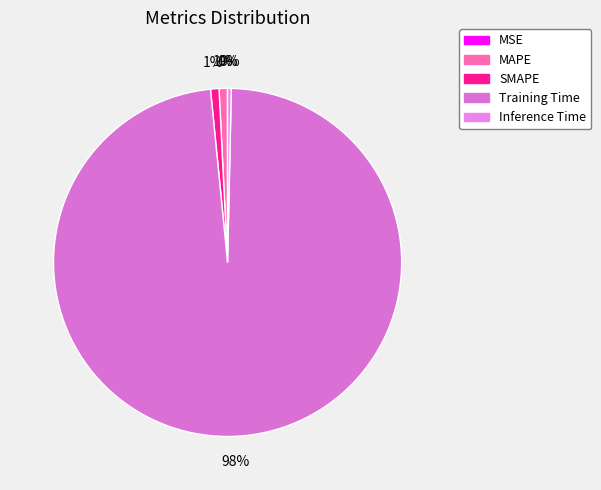

Count the number of slices in the pie.

5